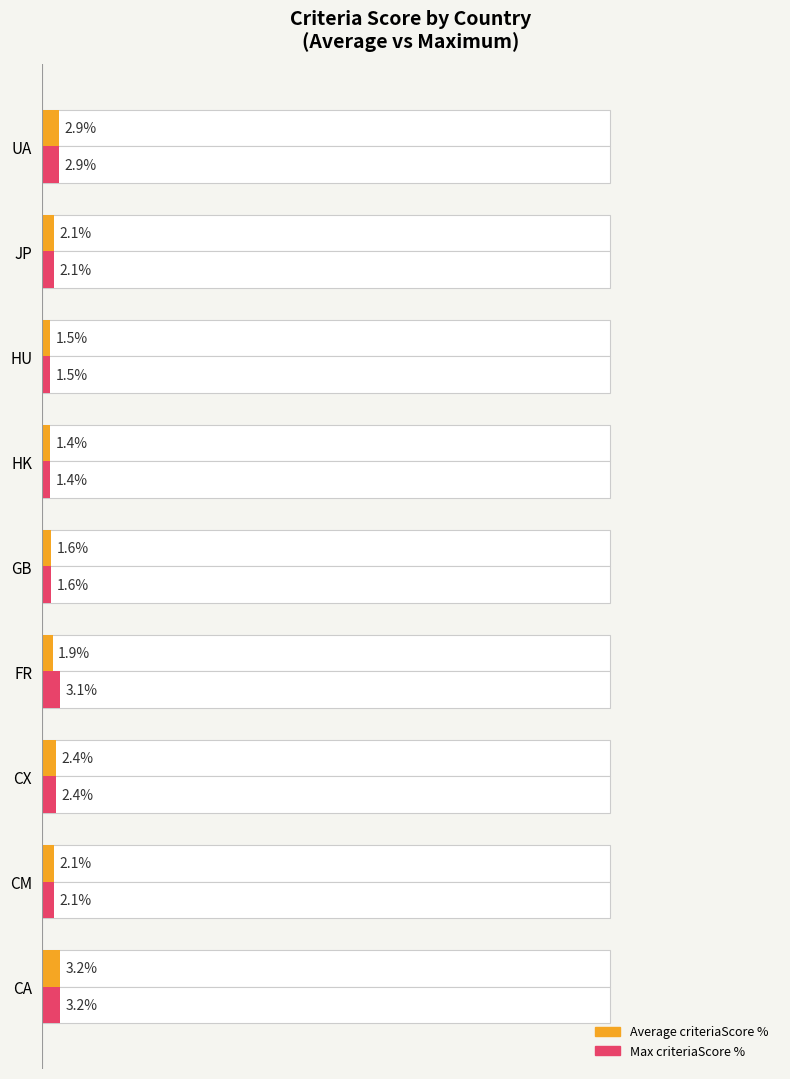

Which series has the largest total across all categories?

Max criteriaScore %